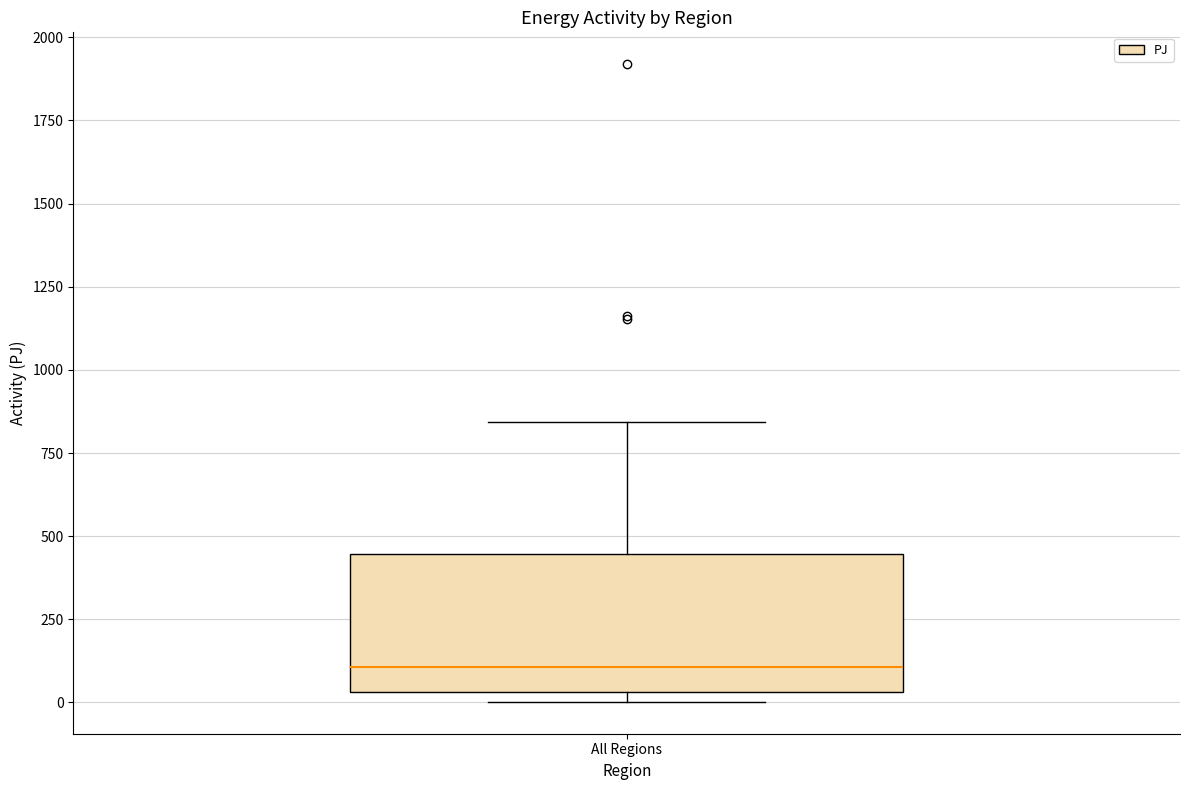

Read this box plot against the y-axis: the position of the median line, the range covered by the box, and the ends of both whiskers. The values are not printed on the chart, so give them approximately, as read against the axis.

median 100, box 50 to 450, whiskers 0 to 850